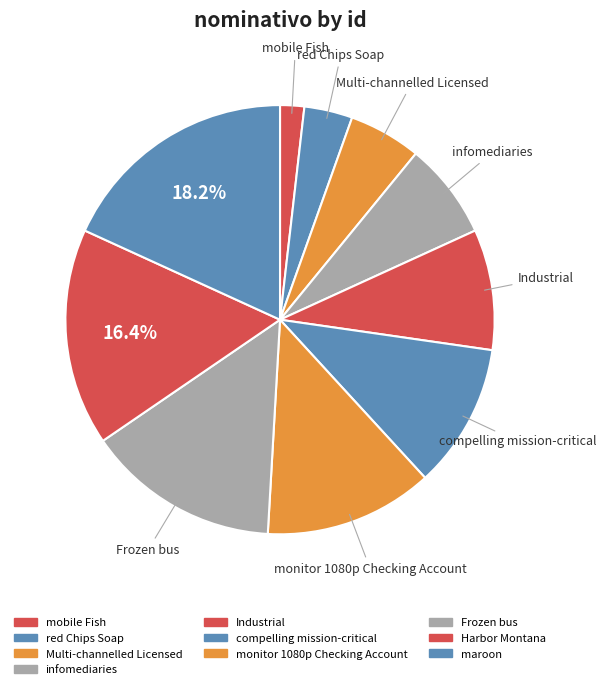

How many segments does this pie chart have?

10